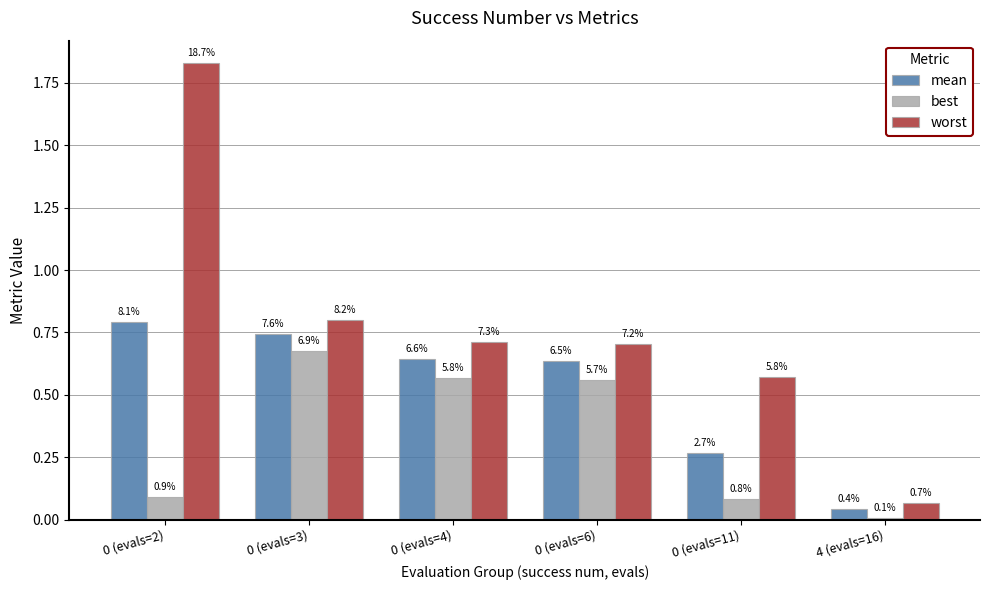

What is the difference between the mean values at 0 (evals=2) and 0 (evals=6)?

0.2